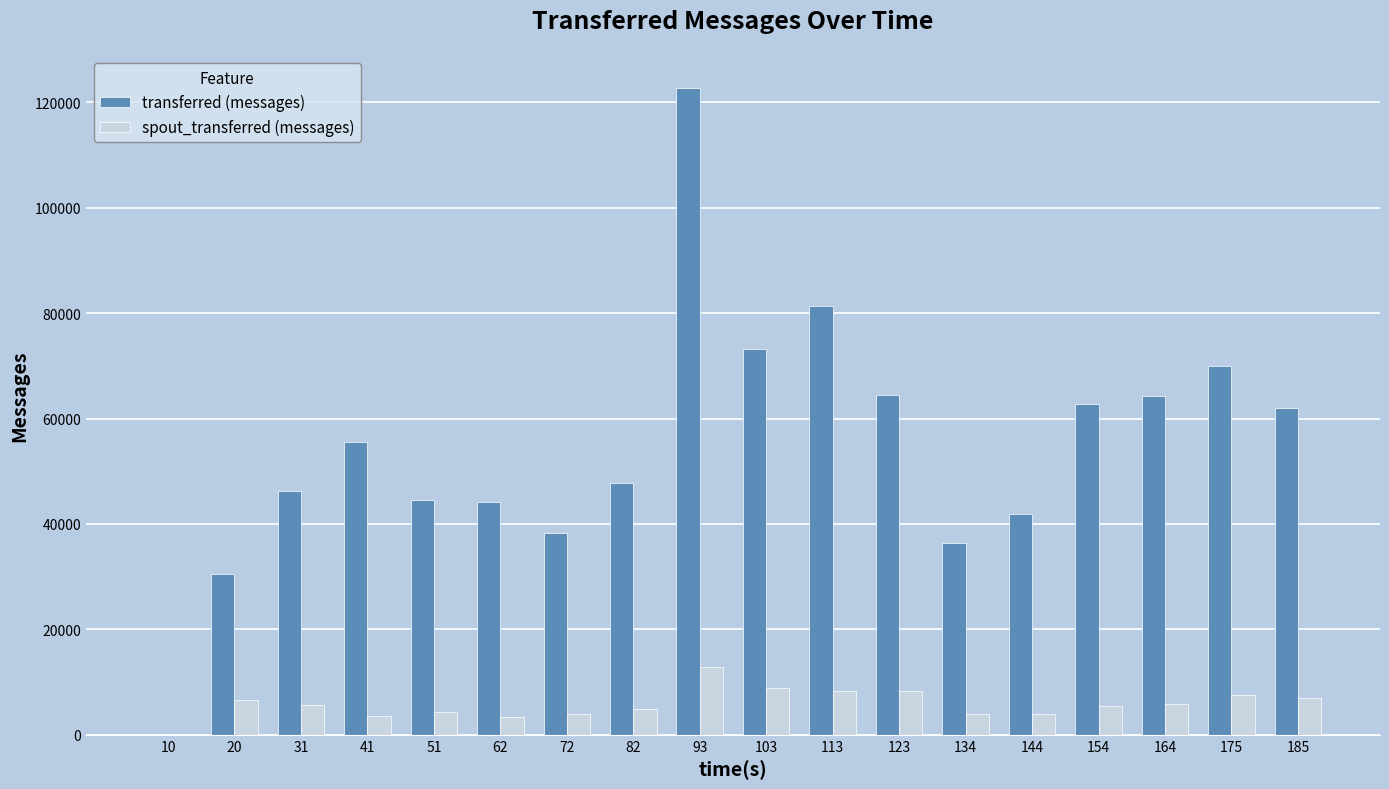

What is the maximum value for spout_transferred (messages)?

12860